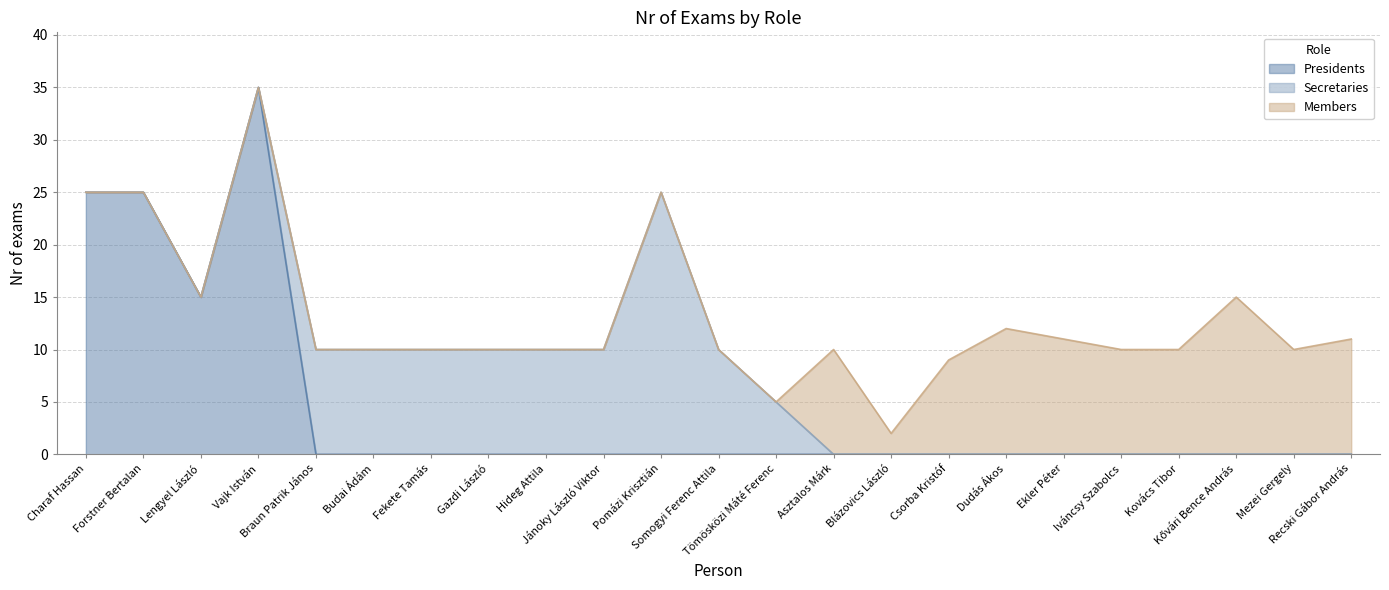

True or false: Presidents and Members intersect in this chart.

False